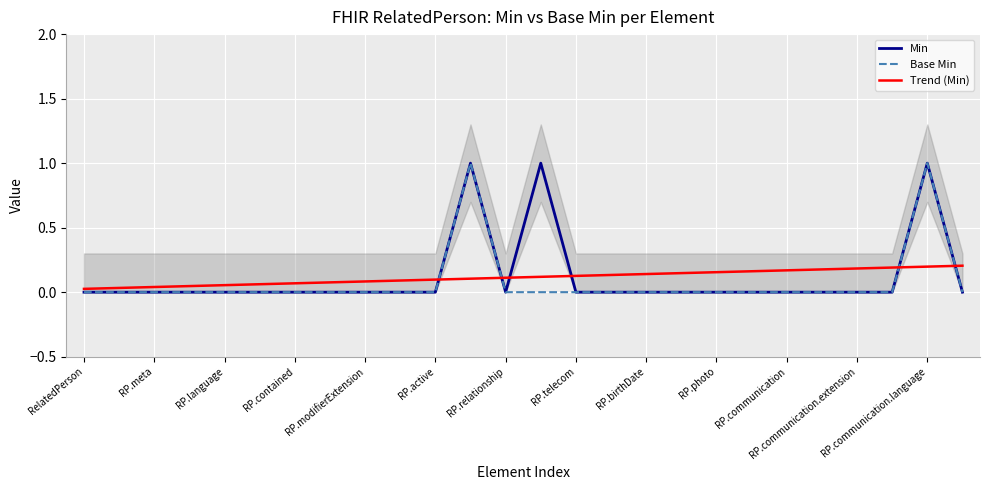

Which label corresponds to the smallest value in the chart?

RelatedPerson